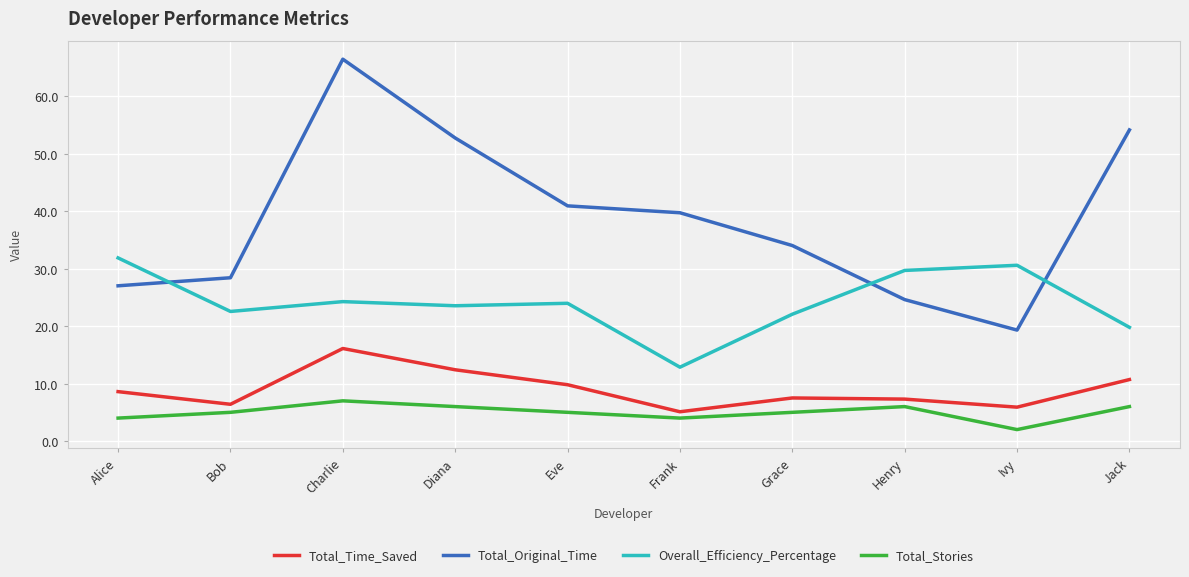

What is the difference between the maximum and minimum values in the Total_Original_Time series?

47.1